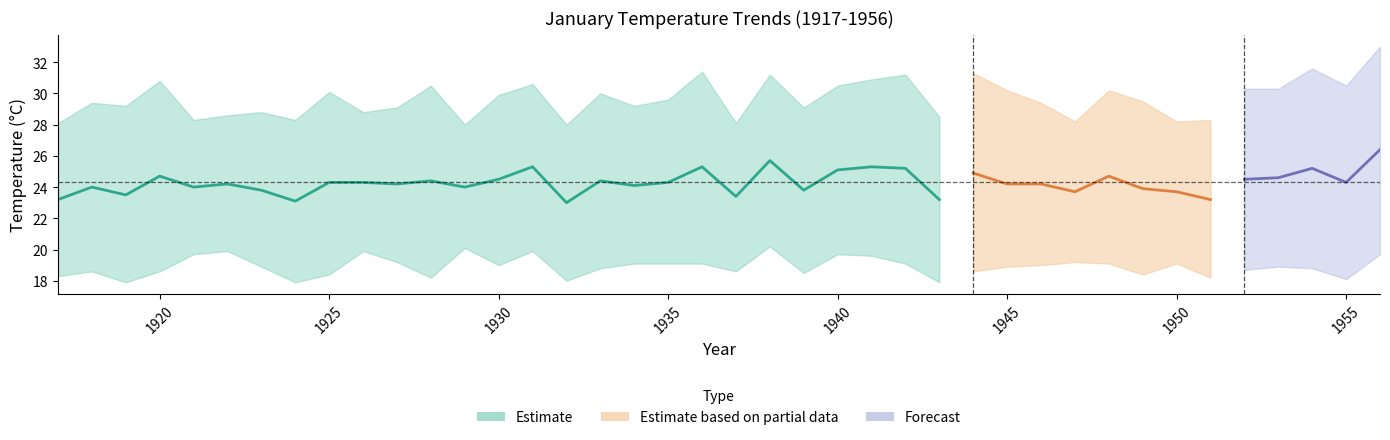

What is the sum of all TEMPER.MIN values?

756.9